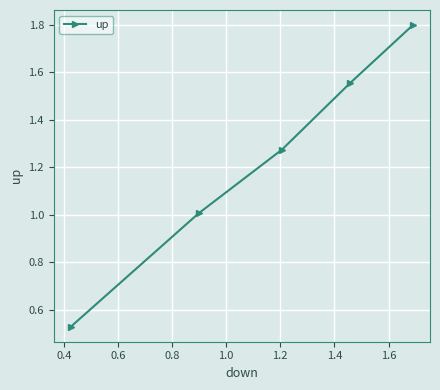

What is the difference between the maximum and second lowest values?

0.8